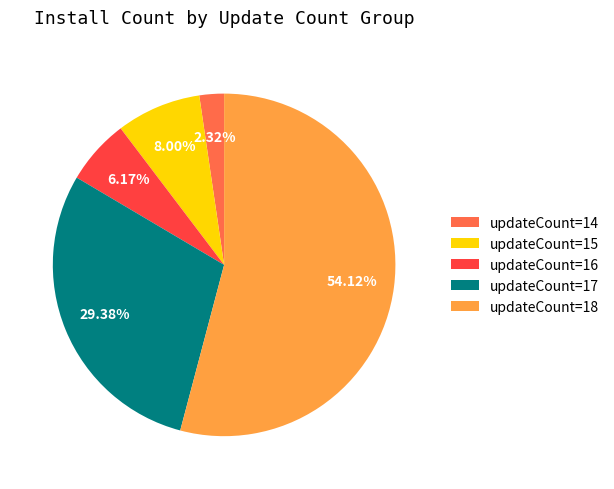

Combined, do updateCount=14 and updateCount=18 account for over 50%?

Yes